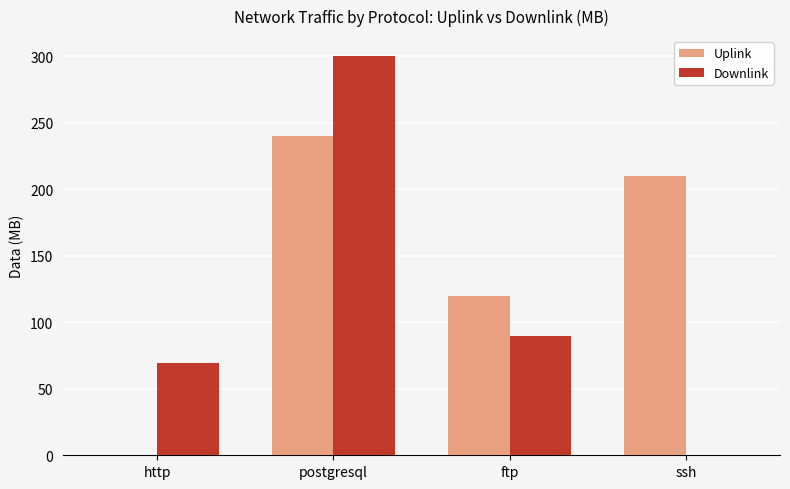

What is the total value across all series at ftp?

210.0